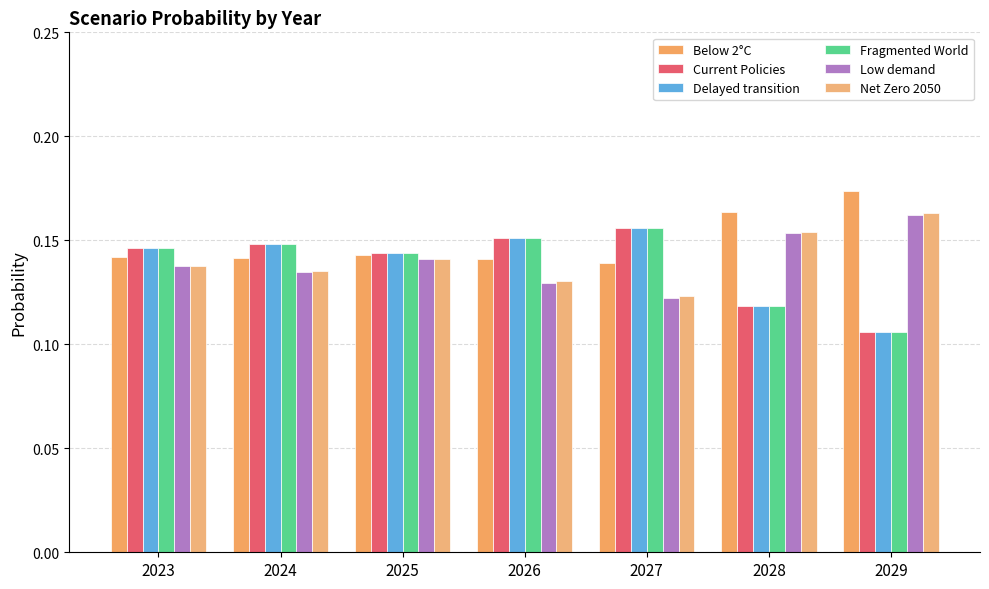

Which series has the largest range (max minus min)?

Fragmented World